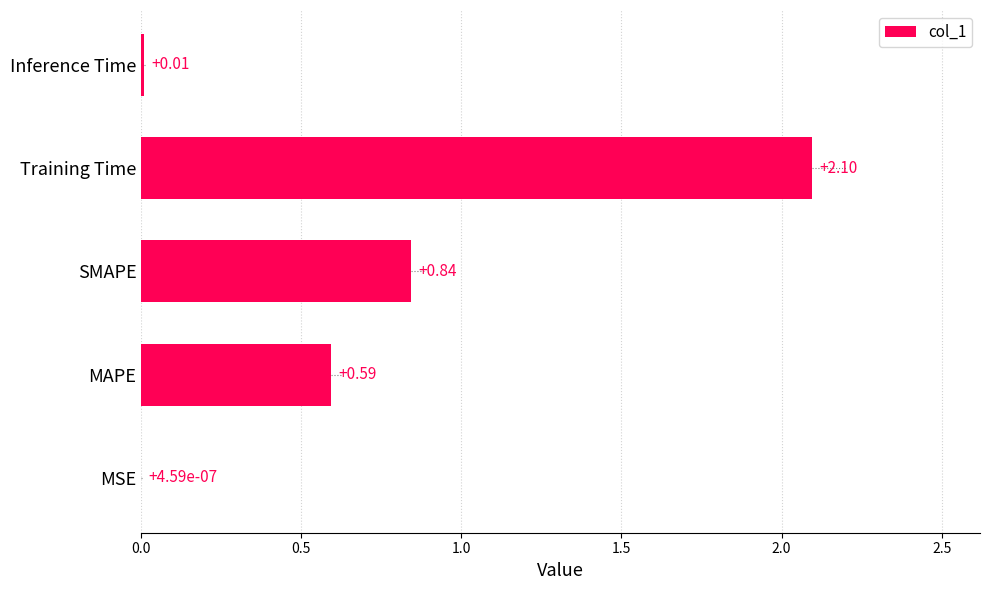

What is the sum of all values?

3.5